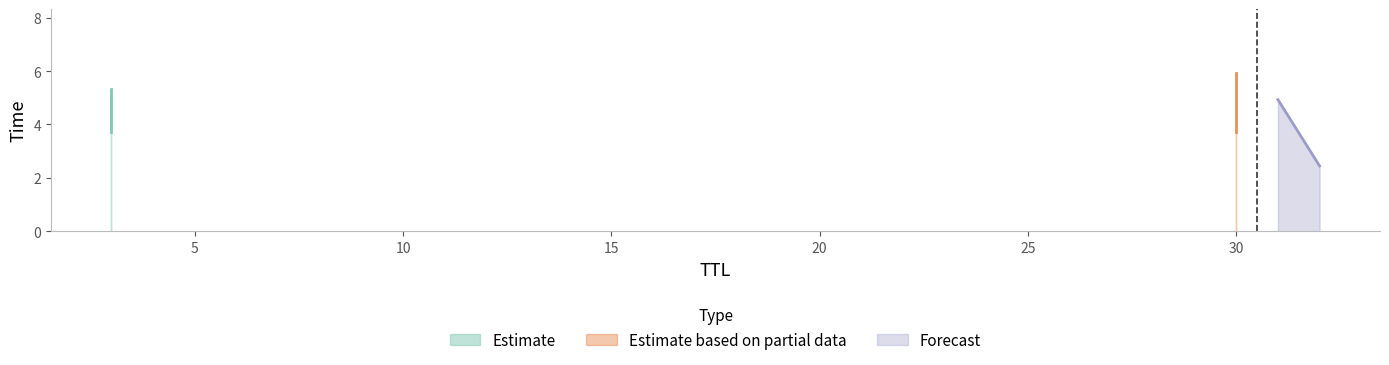

What is the smallest value displayed?

2.4